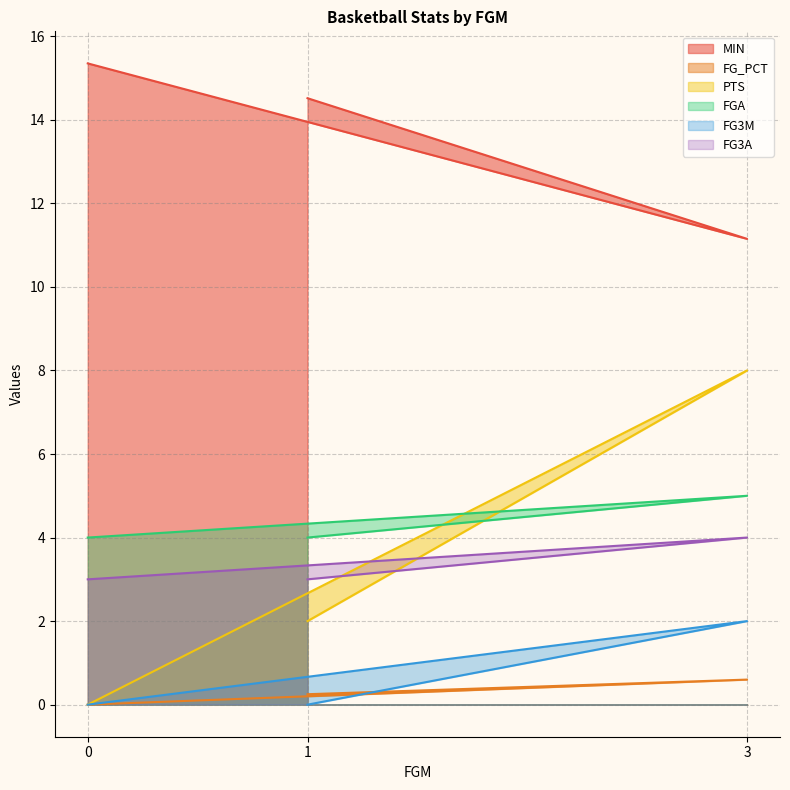

The value of FGA at 1 is 1.1. True or false?

False